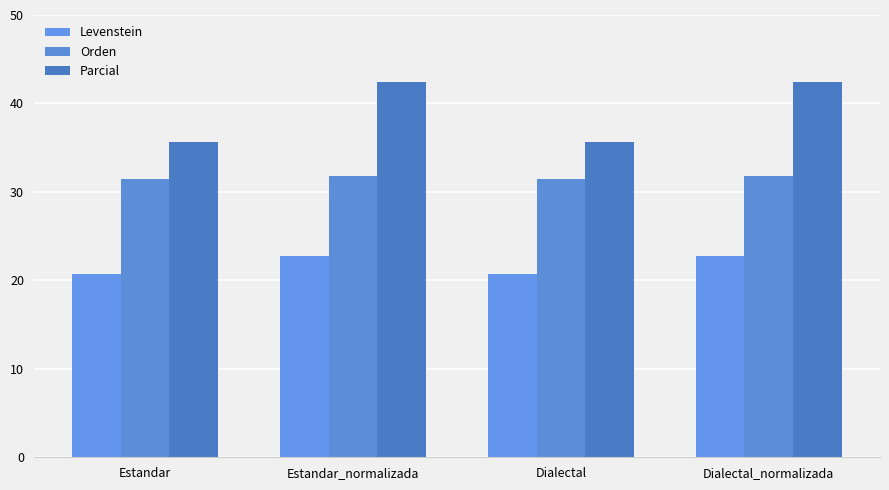

What is the minimum value shown in the chart?

20.7